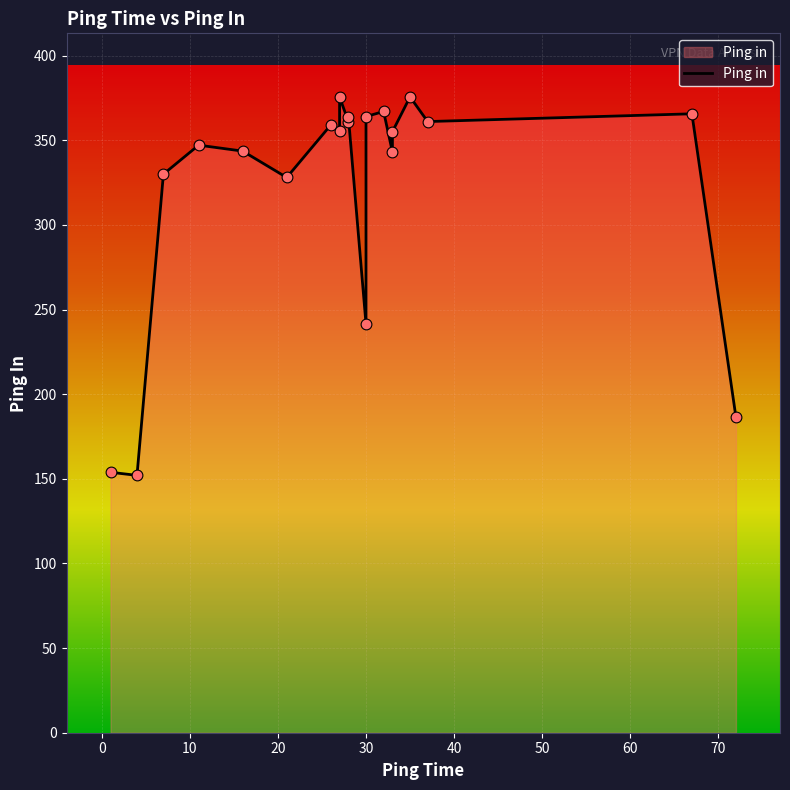

Which has a higher value, 30 or 26?

26